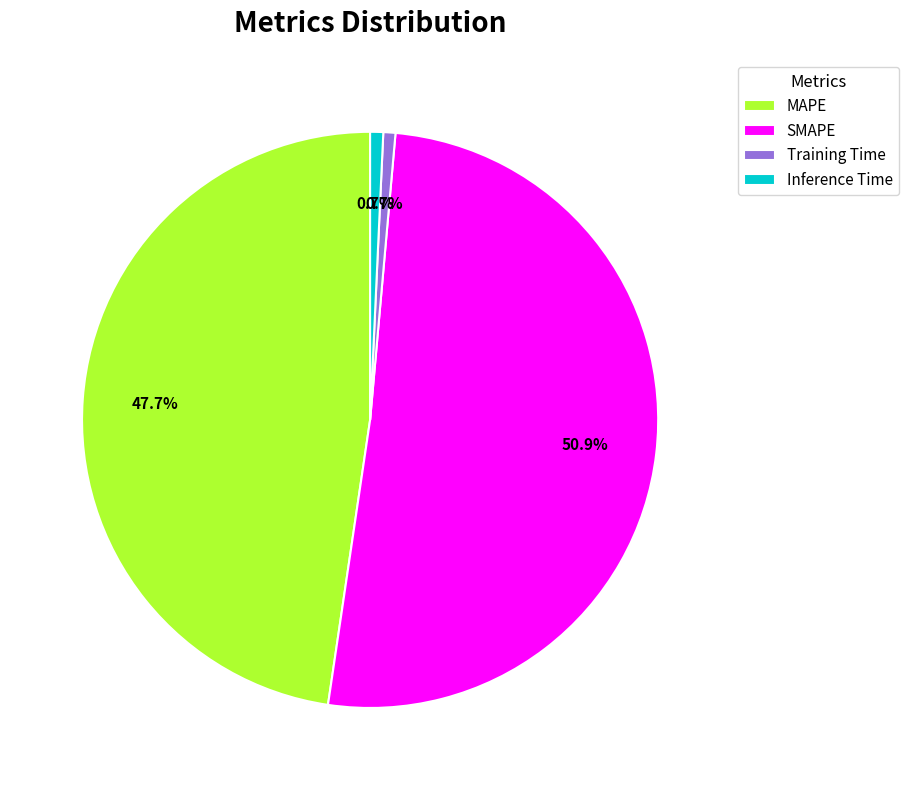

How much of the chart is everything except Inference Time?

99.3%